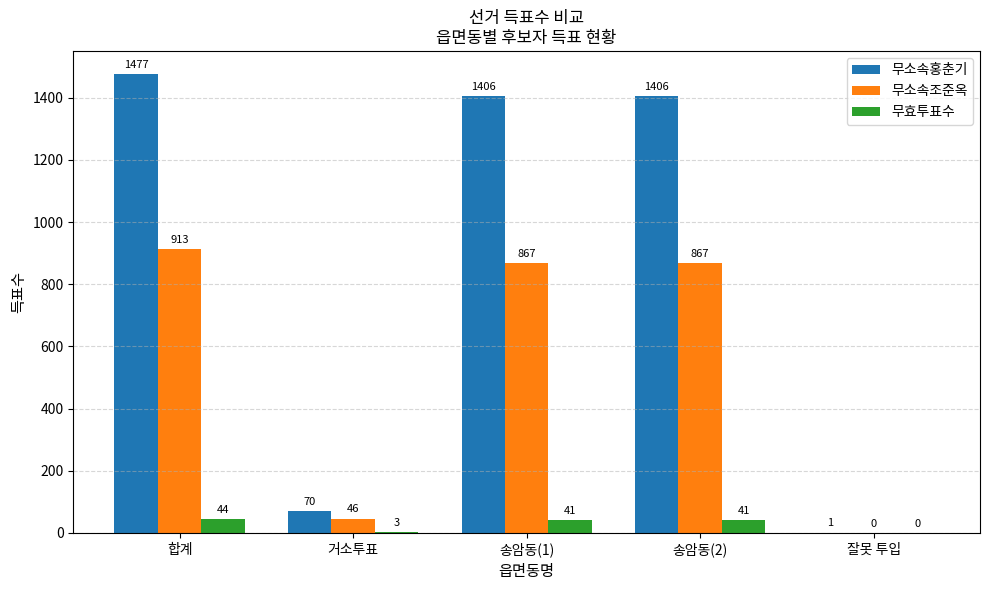

True or false: 무소속조준옥 has a value of 0 at 잘못 투입.

True